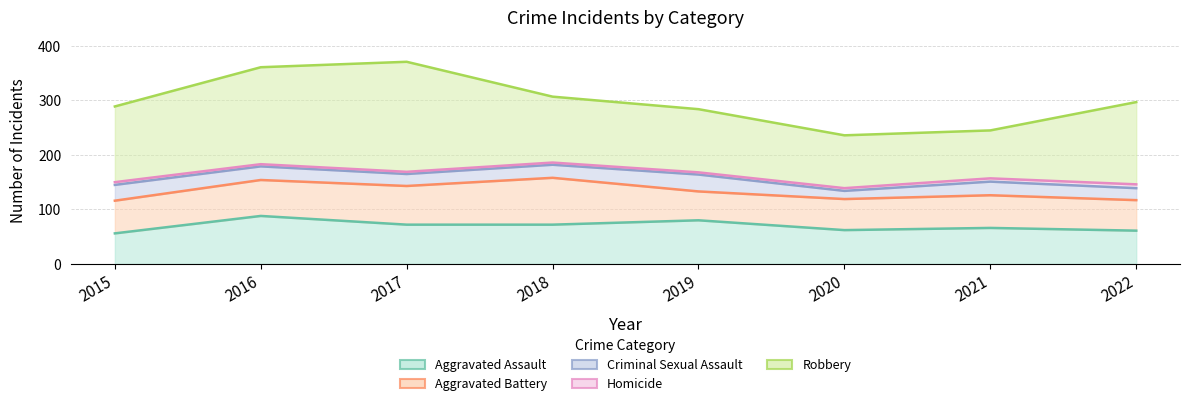

True or false: Aggravated Battery and Criminal Sexual Assault cross at least once.

False